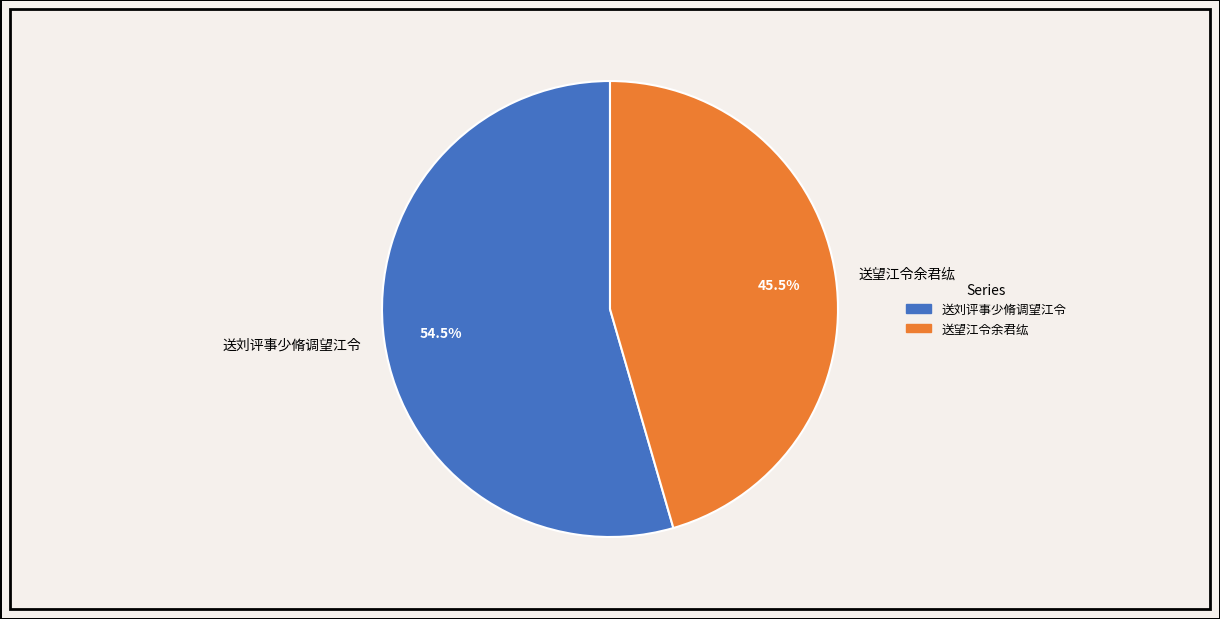

To the nearest percent, what is the combined percentage of 送望江令余君纮 and 送刘评事少脩调望江令?

100%